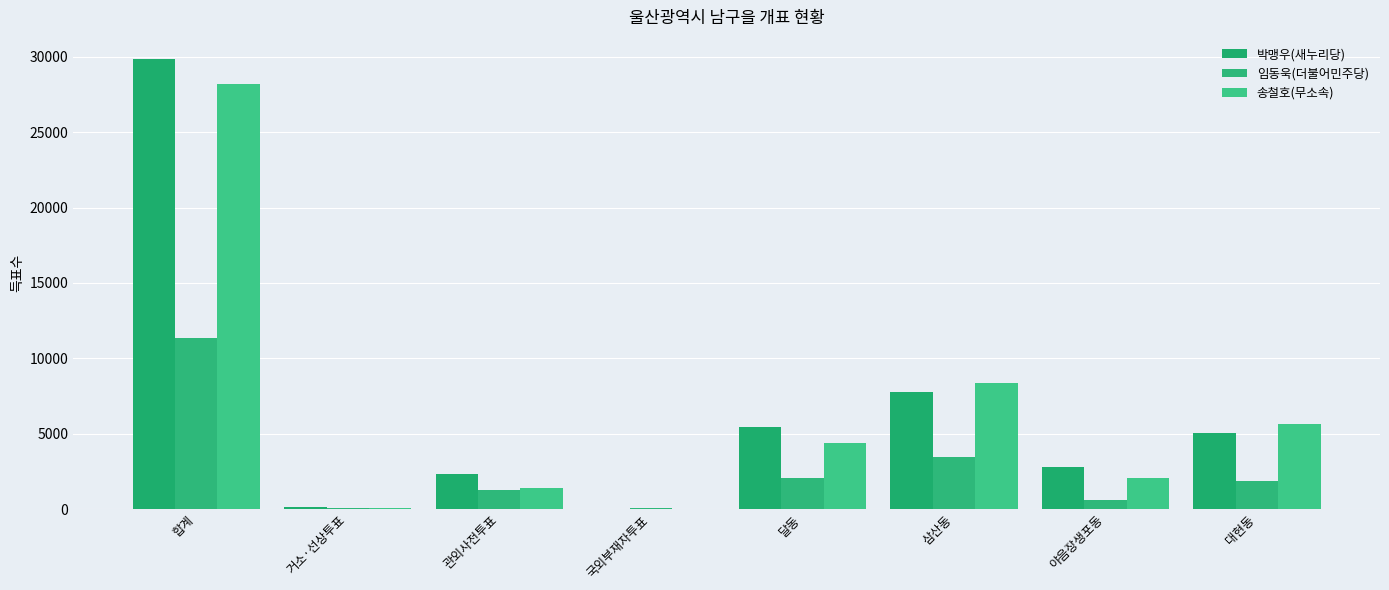

Which has a higher value, 야음장생포동 or 달동?

달동